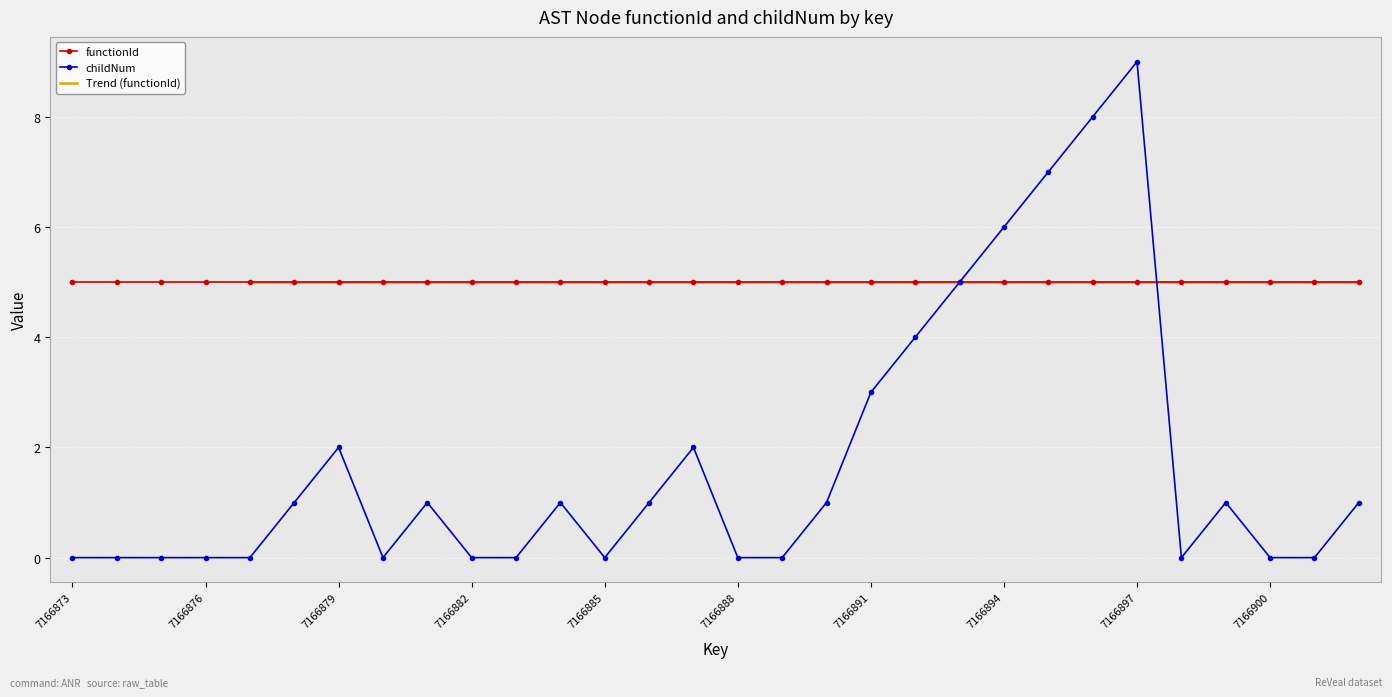

Rank the categories by value from lowest to highest.

7166873, 7166874, 7166875, 7166876, 7166877, 7166880, 7166882, 7166883, 7166885, 7166888, 7166889, 7166898, 7166900, 7166901, 7166878, 7166881, 7166884, 7166886, 7166890, 7166899, 7166902, 7166879, 7166887, 7166891, 7166892, 7166893, 7166894, 7166895, 7166896, 7166897